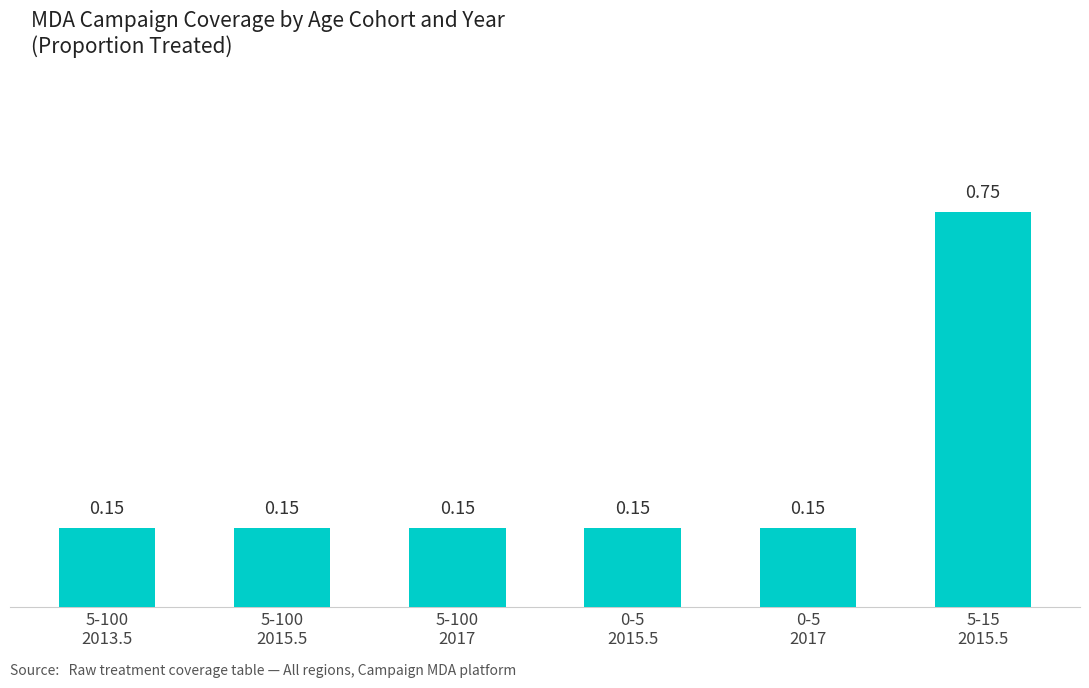

Which has a higher value, 5-15
2015.5 or 0-5
2015.5?

5-15
2015.5